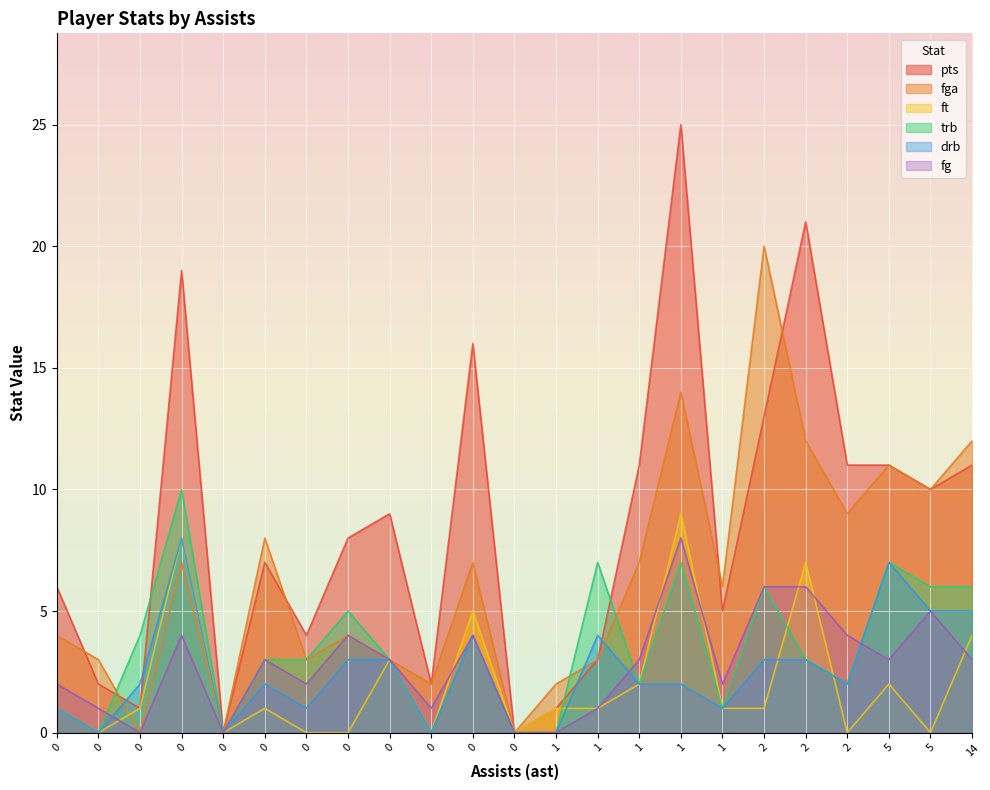

At which label is pts closest to 12?

5